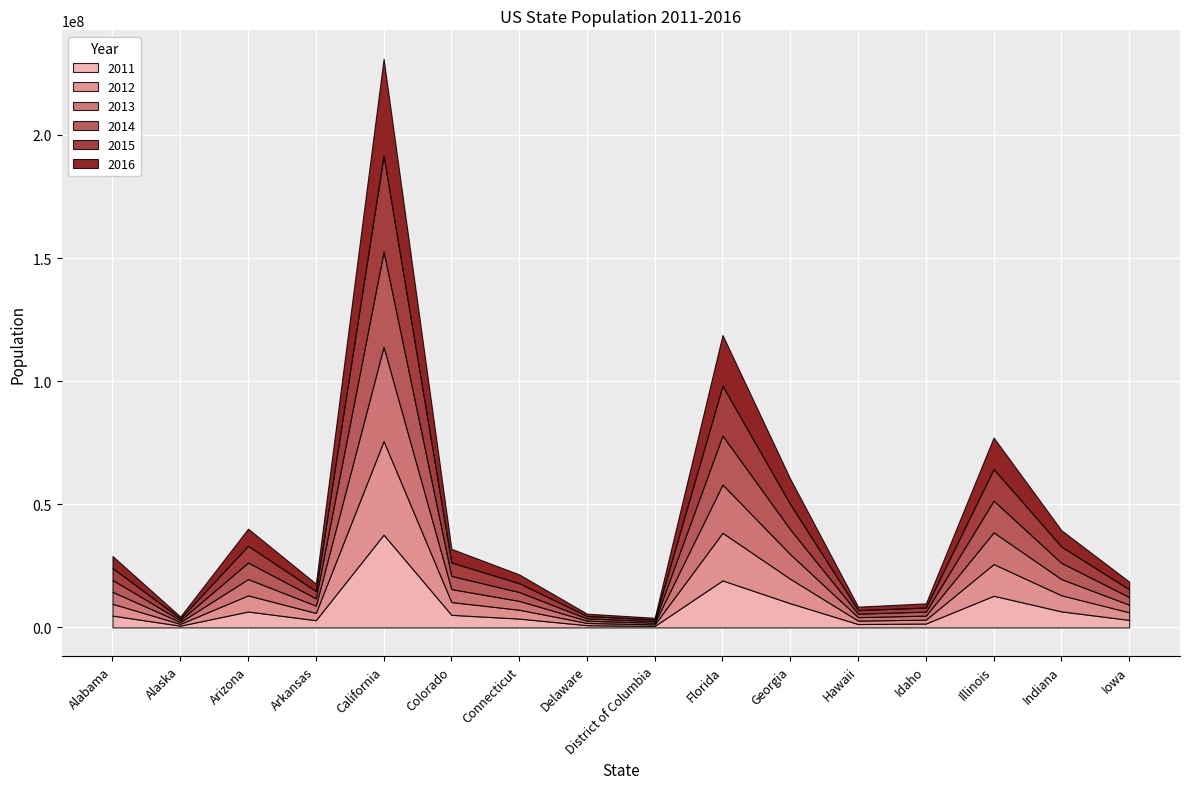

How many categories are shown in the chart?

16